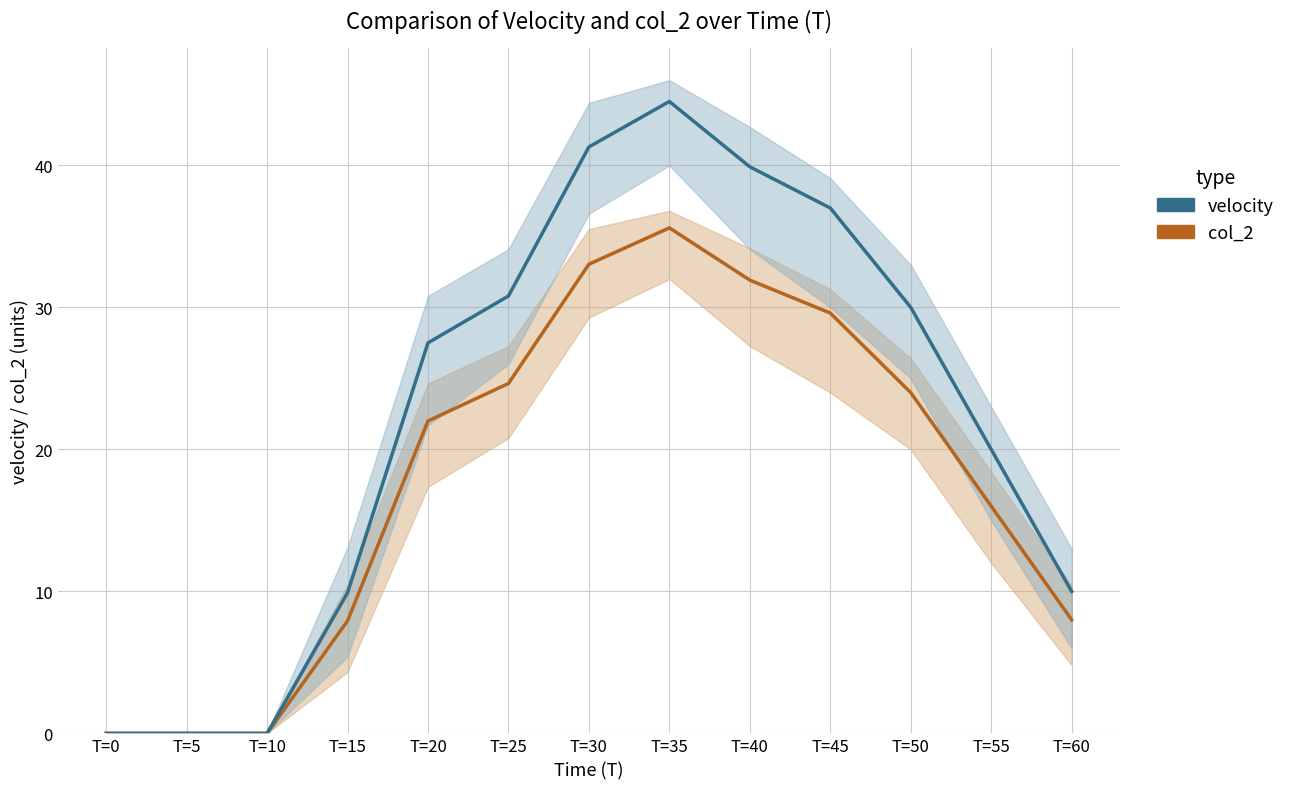

Count the number of categories in the chart.

13